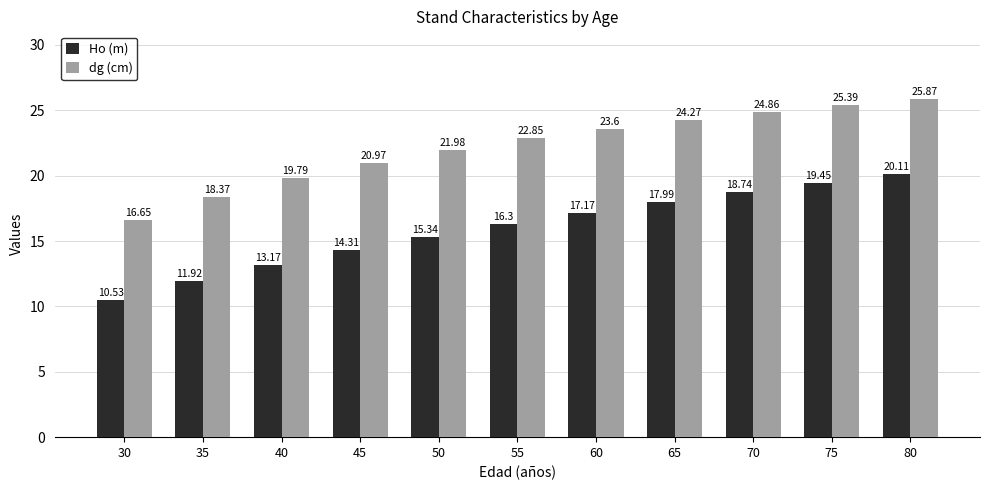

What is the value of the dg (cm) bar at the 4th from the left?

21.0